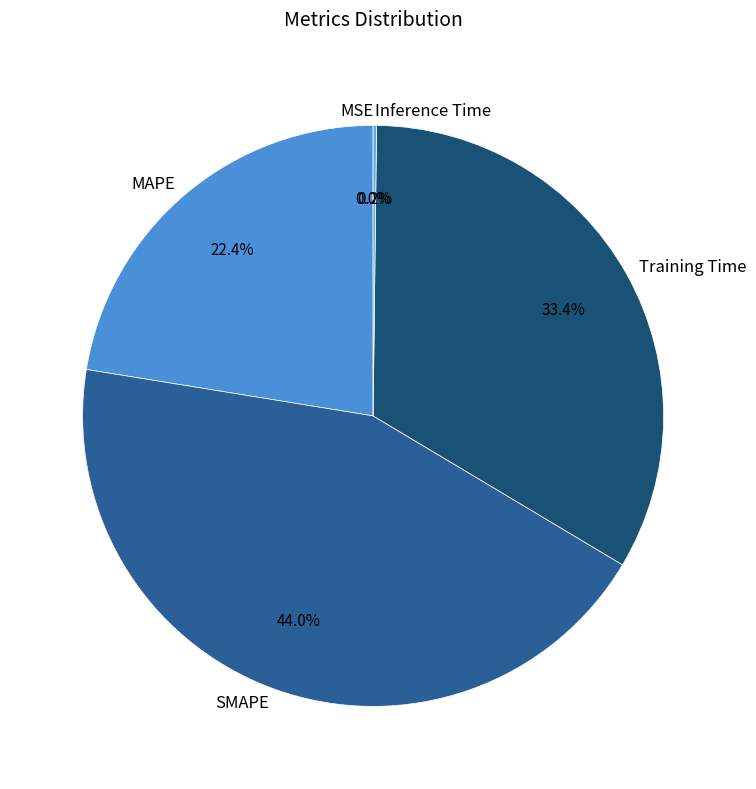

Is there any slice that represents more than half of the pie?

No